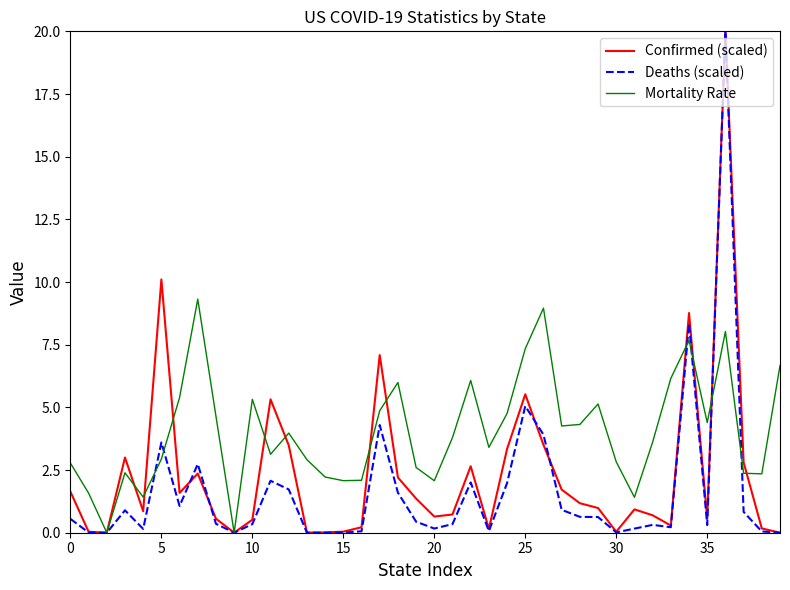

Rank the series by their average value, from highest to lowest.

Mortality Rate, Confirmed (scaled), Deaths (scaled)